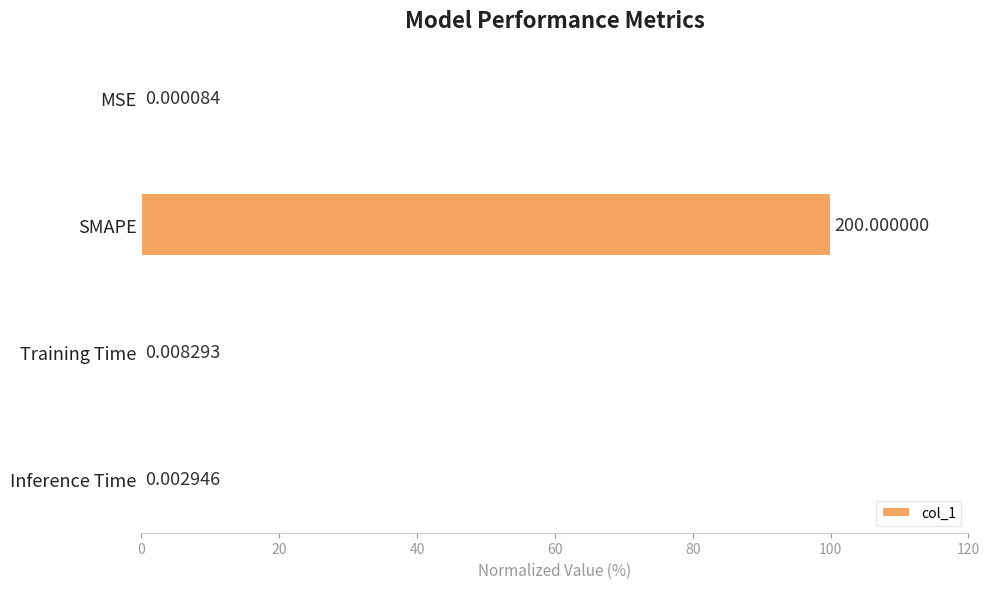

Where is the data nearest to the value 50?

Training Time